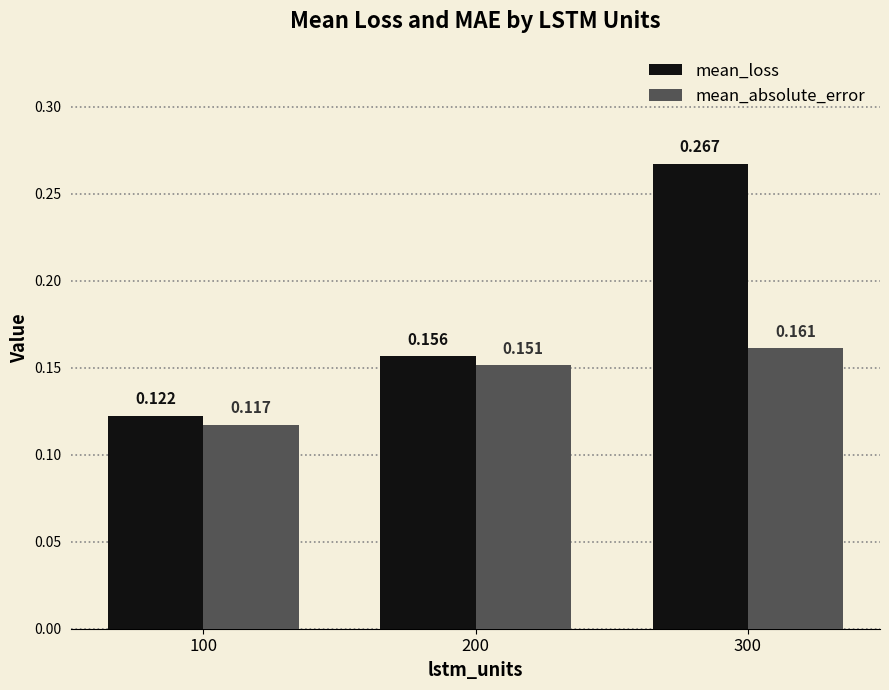

What is the sum of the mean_loss values at 300 and 200?

0.4